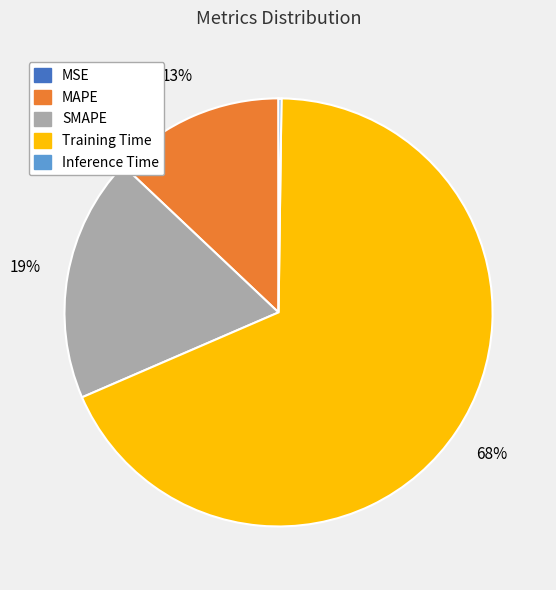

Is there any slice that represents more than half of the pie?

Yes